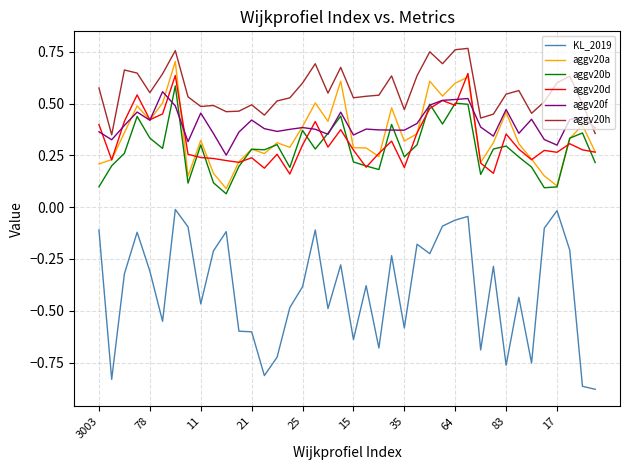

True or false: aggv20a and KL_2019 intersect in this chart.

False